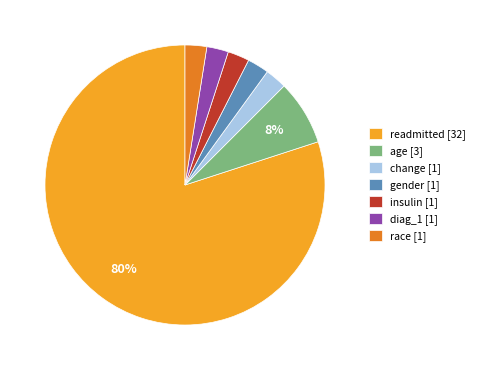

How many segments does this pie chart have?

7